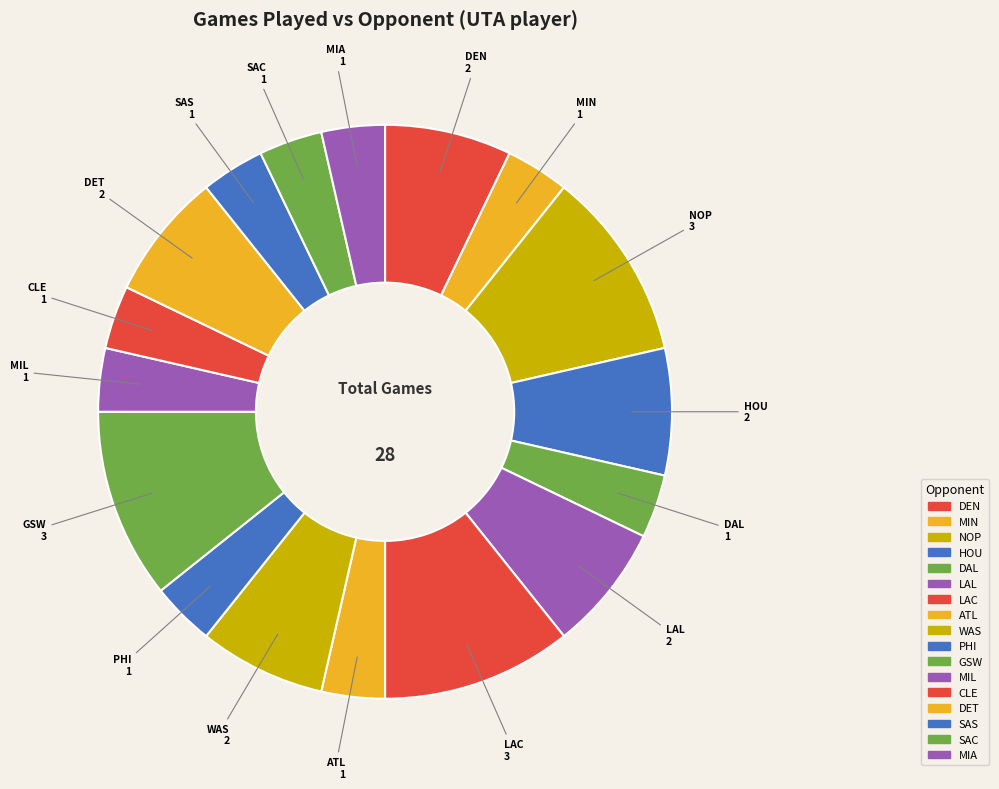

What percentage do LAL and DEN together represent?

14.3%